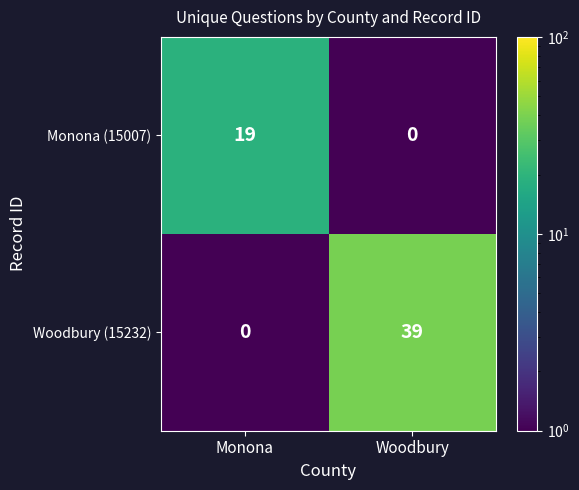

At how many categories does at least one series exceed 7?

2